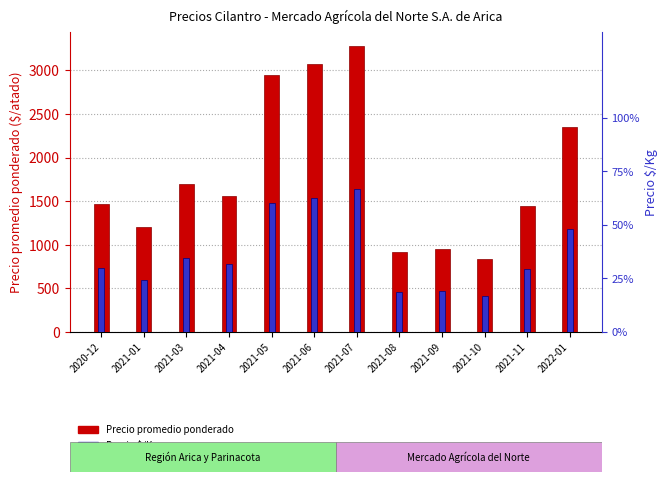

True or false: Precio promedio ponderado has a value of 1324 at 2021-06.

False